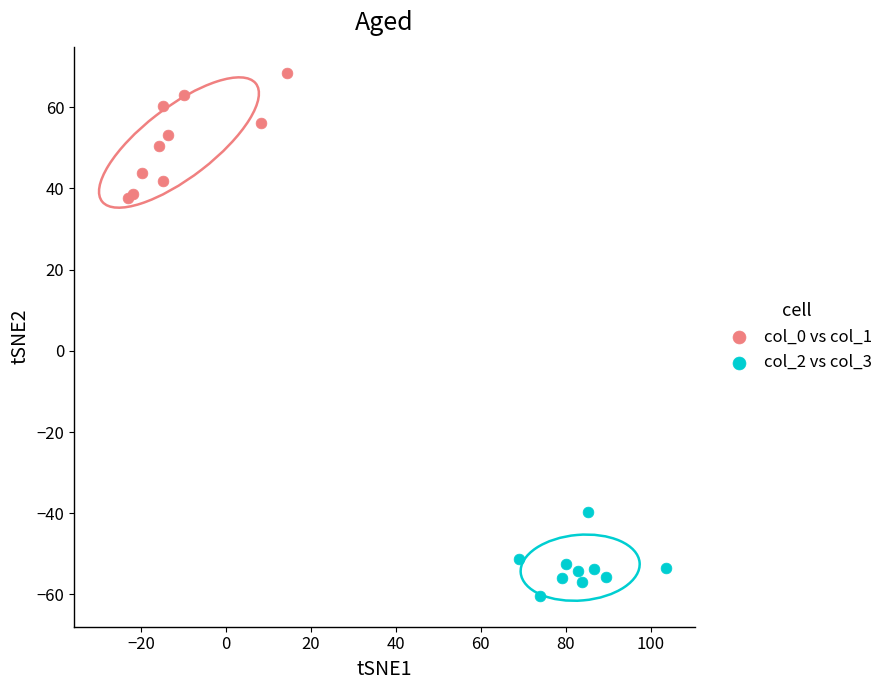

Which series has the largest Y range (max minus min)?

col_0 vs col_1